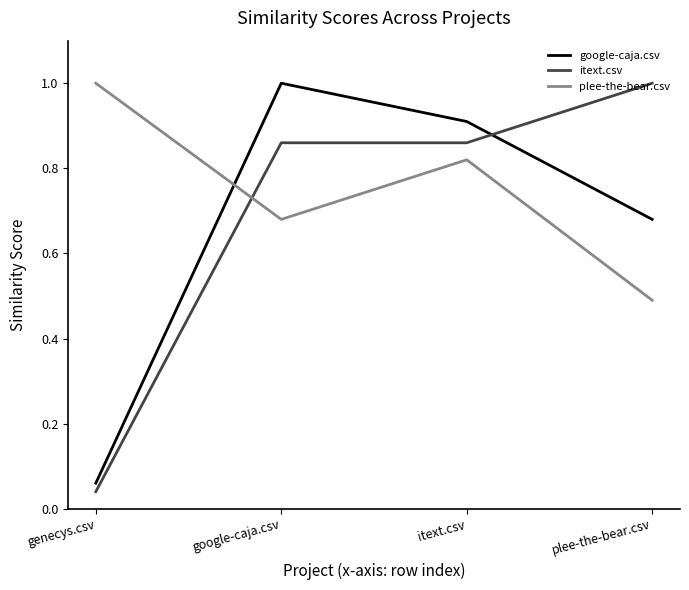

Rank the categories by plee-the-bear.csv value from highest to lowest.

genecys.csv, itext.csv, google-caja.csv, plee-the-bear.csv